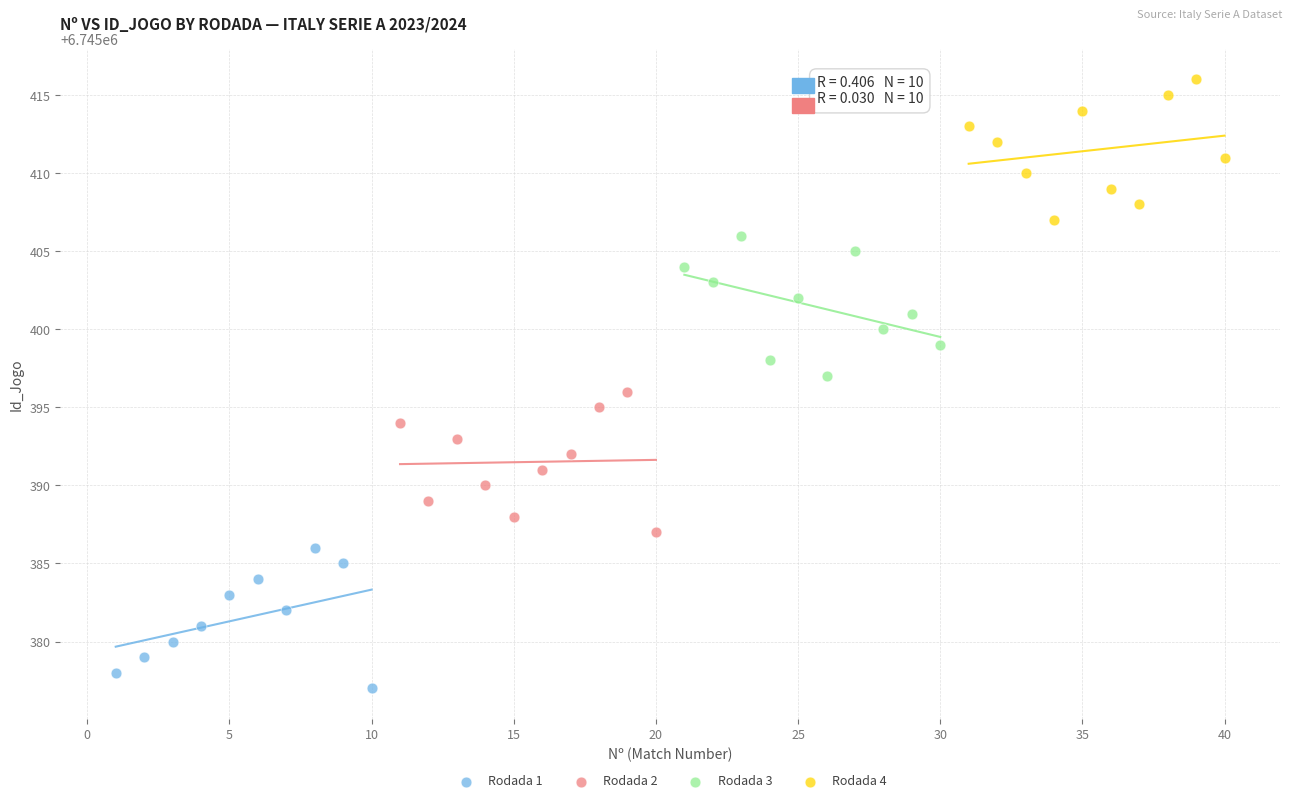

What are all the series names shown in the legend?

Rodada 1, Rodada 2, Rodada 3, Rodada 4